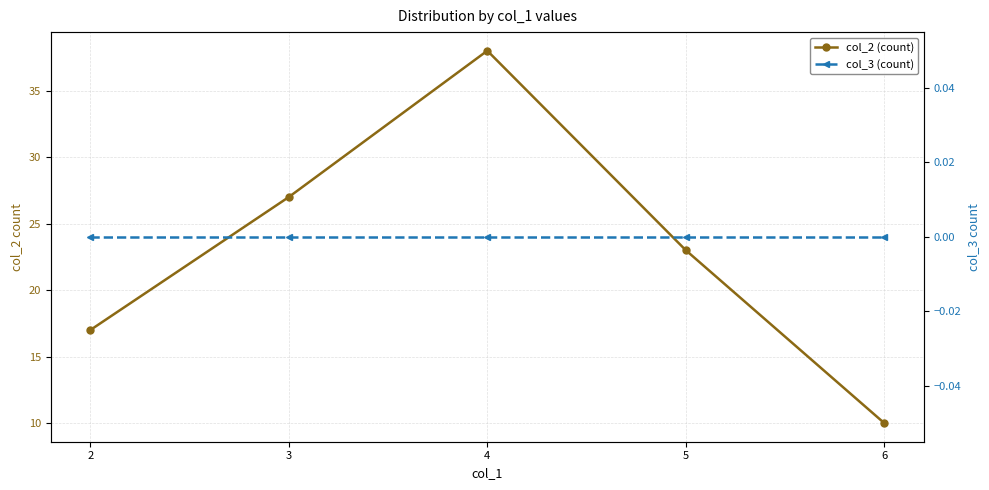

True or false: col_3 (count) and col_2 (count) intersect in this chart.

False